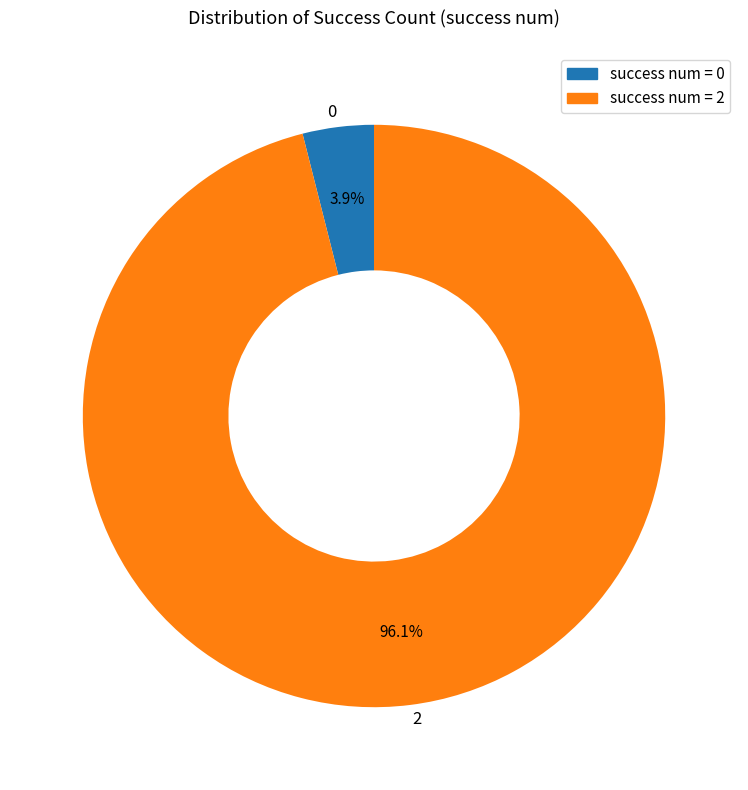

How many slices are in this pie chart?

2